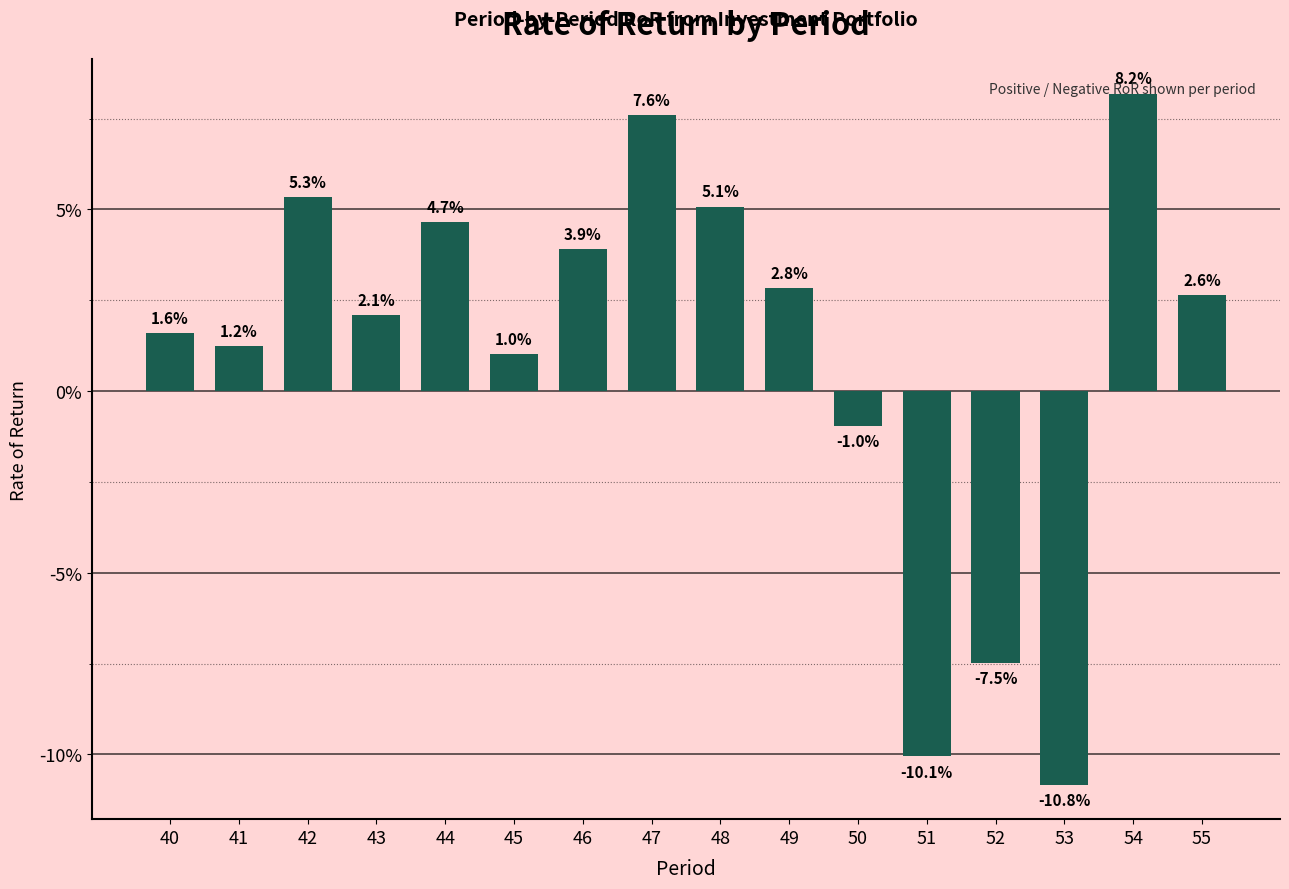

Does the chart contain any negative values?

Yes